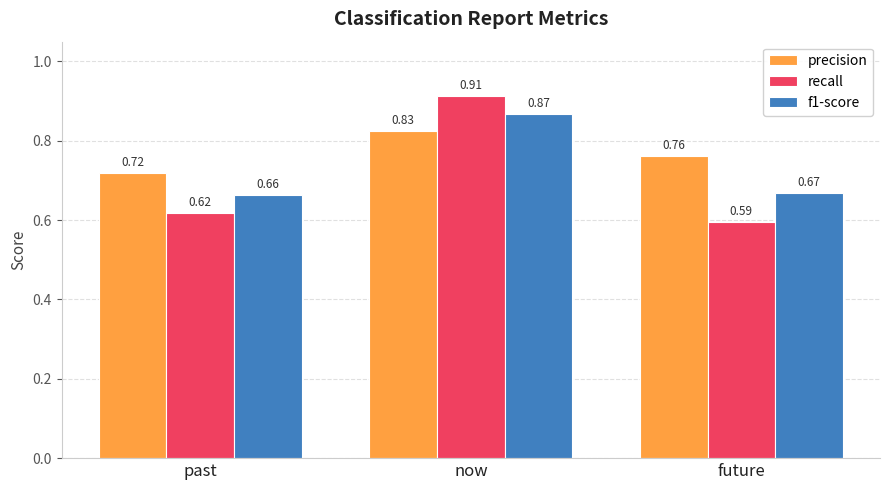

Count the number of data series in this chart.

3